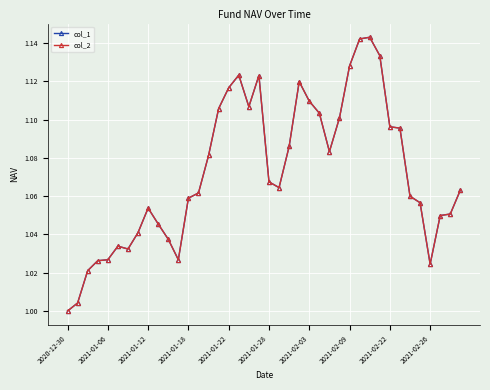

True or false: col_1 and col_2 intersect in this chart.

False